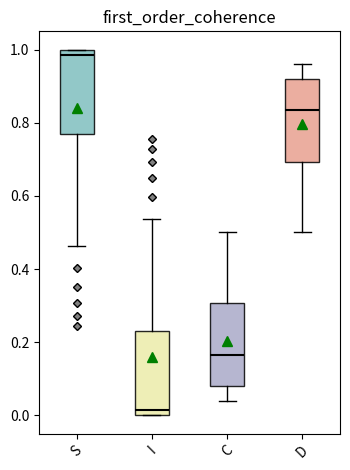

Reading left to right, transcribe this box plot: for each box, give where its median line is, the range the box spans, and where its two whiskers end, as read against the y-axis. The values are not printed on the chart, so give them approximately, as read against the axis.

S: median 0.98, box 0.76 to 1.00, whiskers 0.46 to 1.00
I: median 0.02, box 0.00 to 0.24, whiskers 0.00 to 0.54
C: median 0.16, box 0.08 to 0.30, whiskers 0.04 to 0.50
D: median 0.84, box 0.70 to 0.92, whiskers 0.50 to 0.96